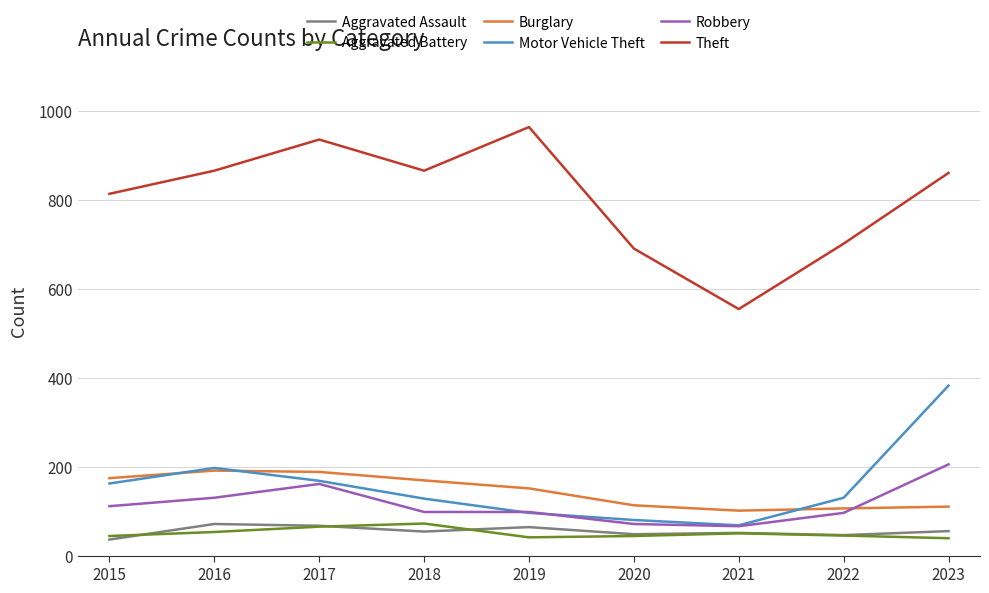

True or false: Theft and Aggravated Battery intersect in this chart.

False